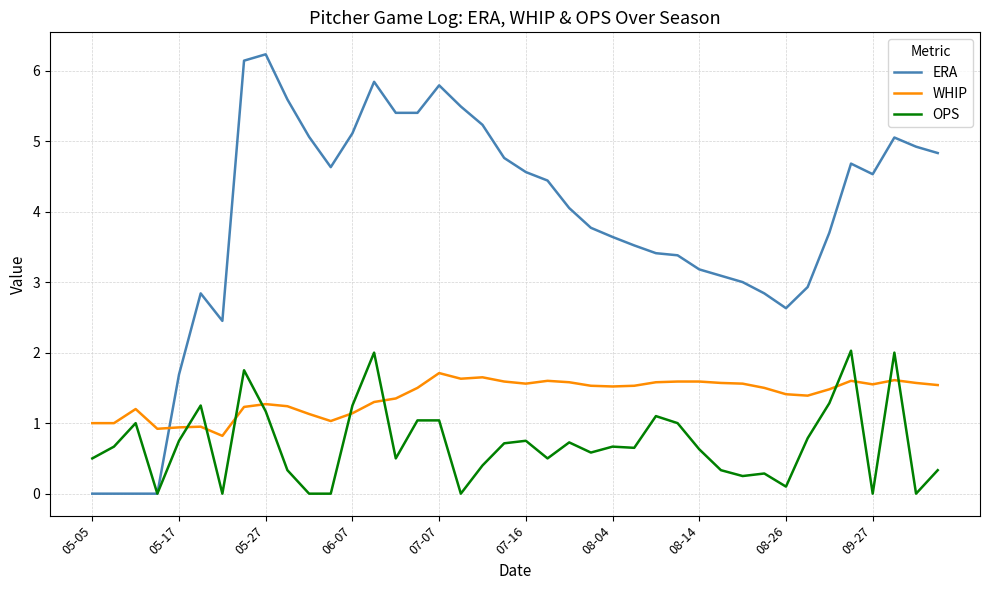

Which series has the largest range (max minus min)?

ERA